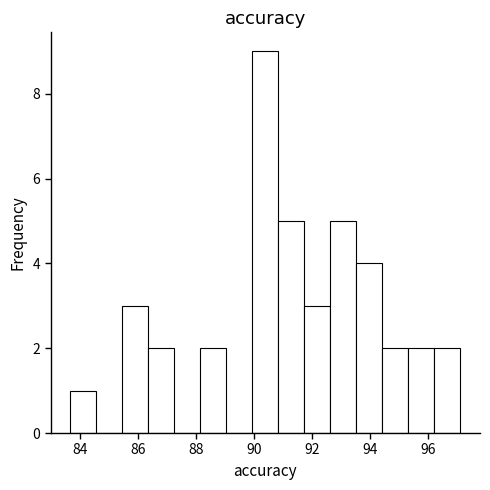

Which range on the x-axis has the tallest bar?

90.0 to 90.8